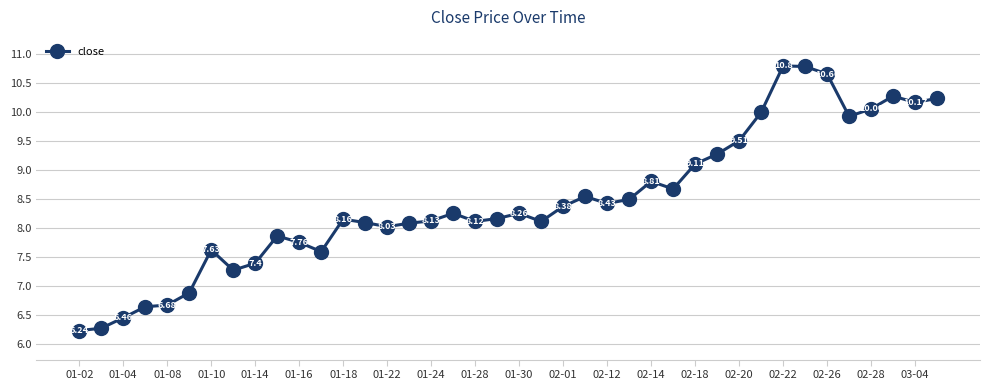

True or false: the data has more than 0 interior local peaks.

True